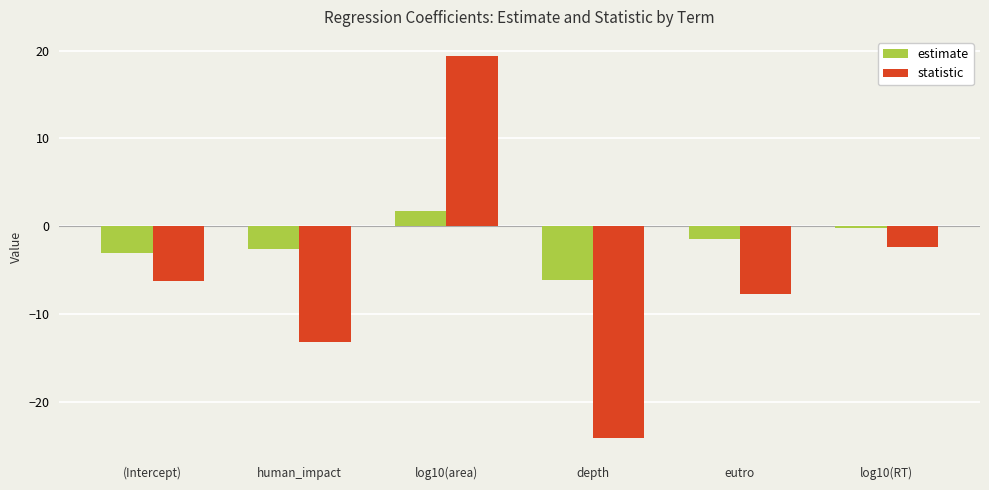

List the series in order of their peak value, lowest first.

estimate, statistic